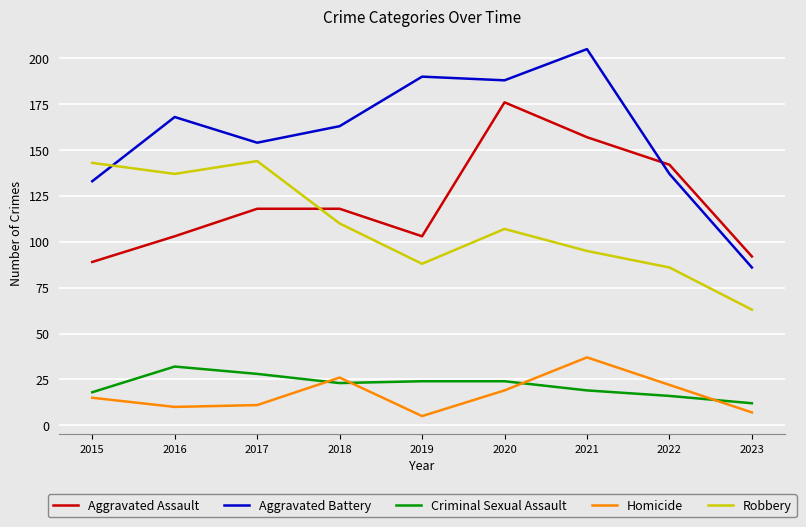

At 2015, list the series in order from smallest to largest.

Homicide, Criminal Sexual Assault, Aggravated Assault, Aggravated Battery, Robbery